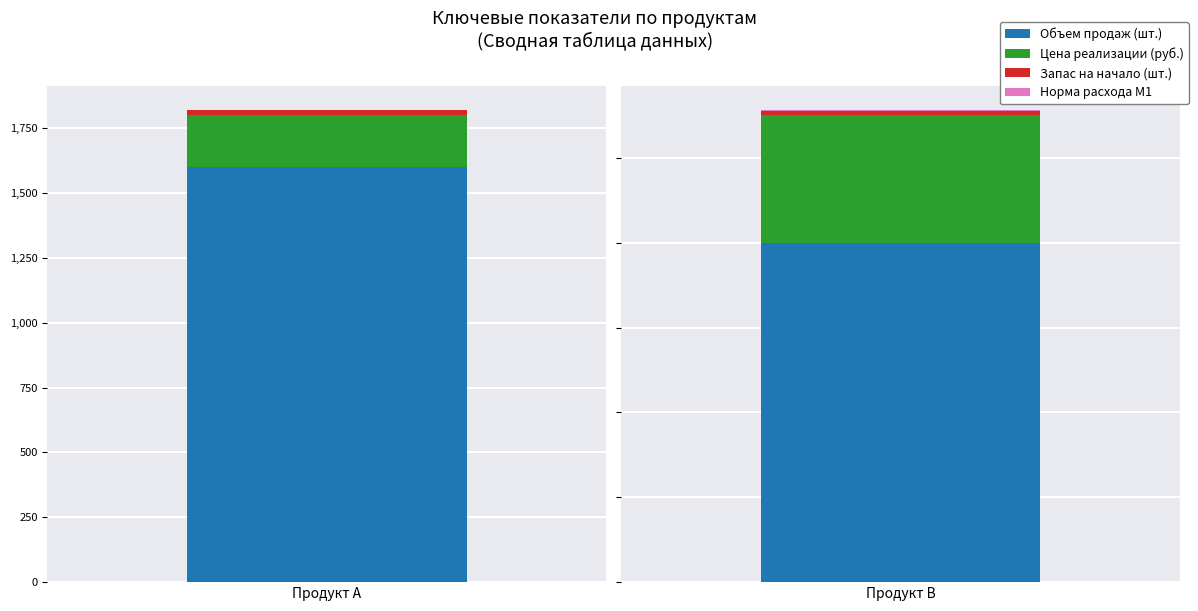

What are all the series names shown in the legend?

Объем продаж (шт.), Цена реализации (руб.), Запас на начало (шт.), Норма расхода М1